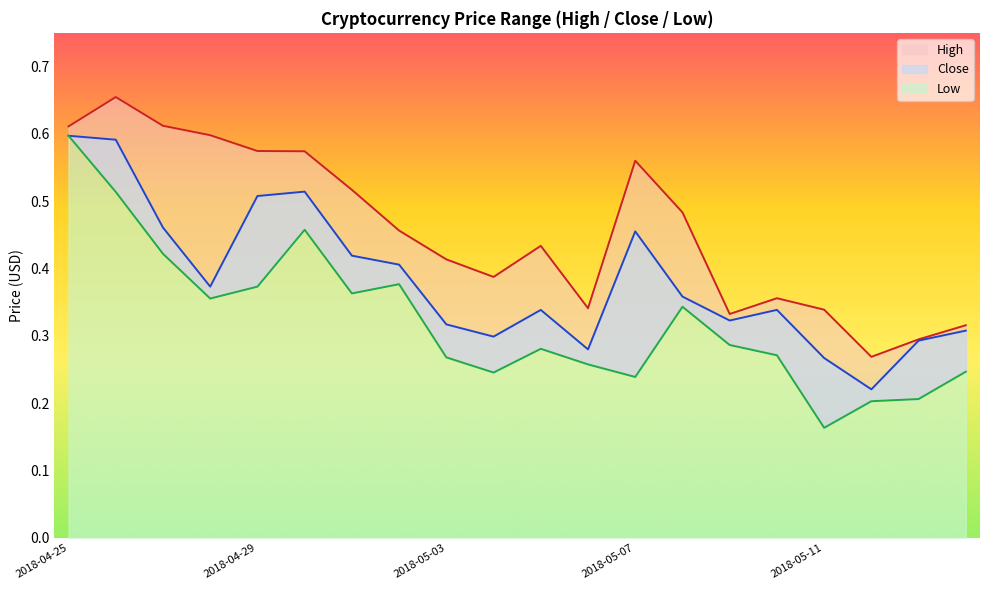

How many distinct data groups are displayed?

3